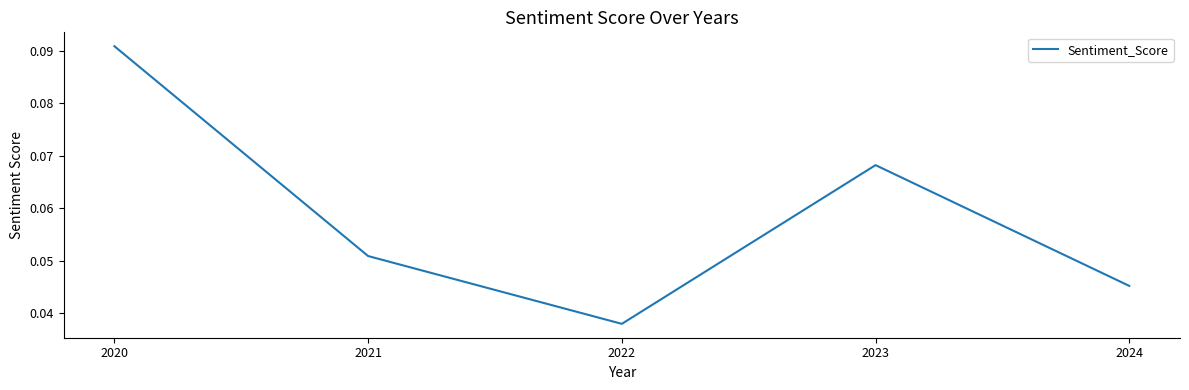

Which has a higher value, 2022 or 2024?

2024